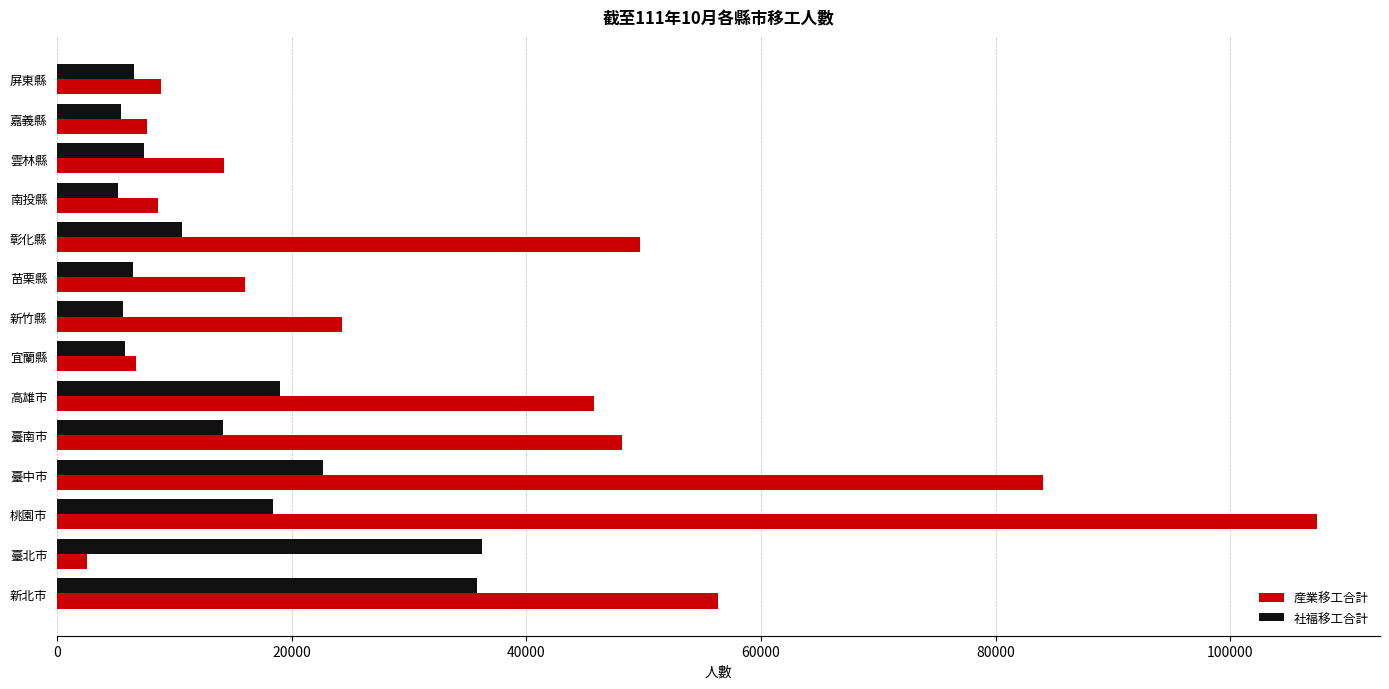

What is the minimum value shown in the chart?

2521